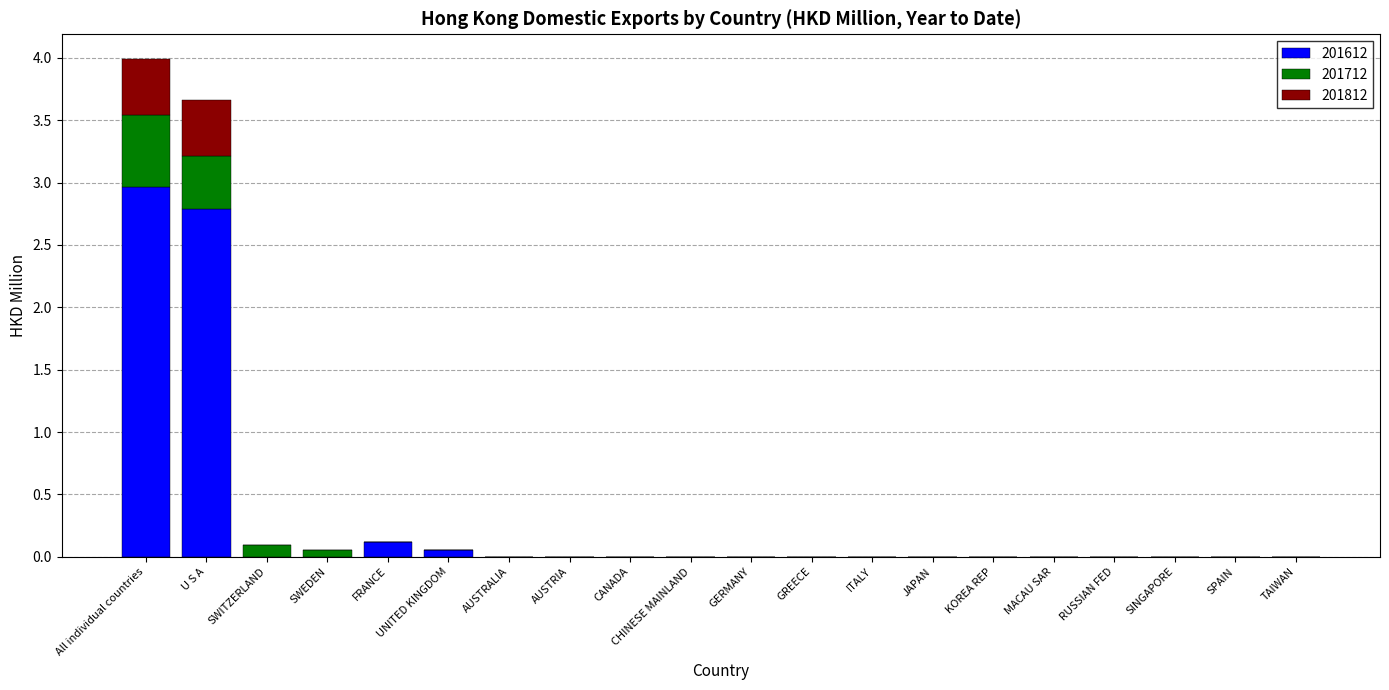

True or false: 201612 has a value of 0.0 at AUSTRIA.

True